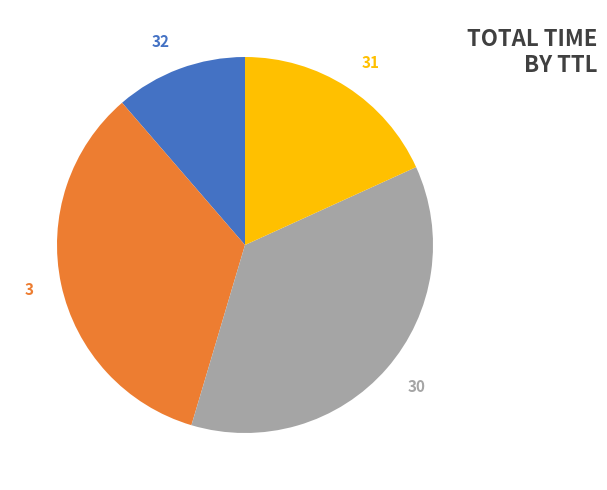

What is the largest slice in the pie chart?

30